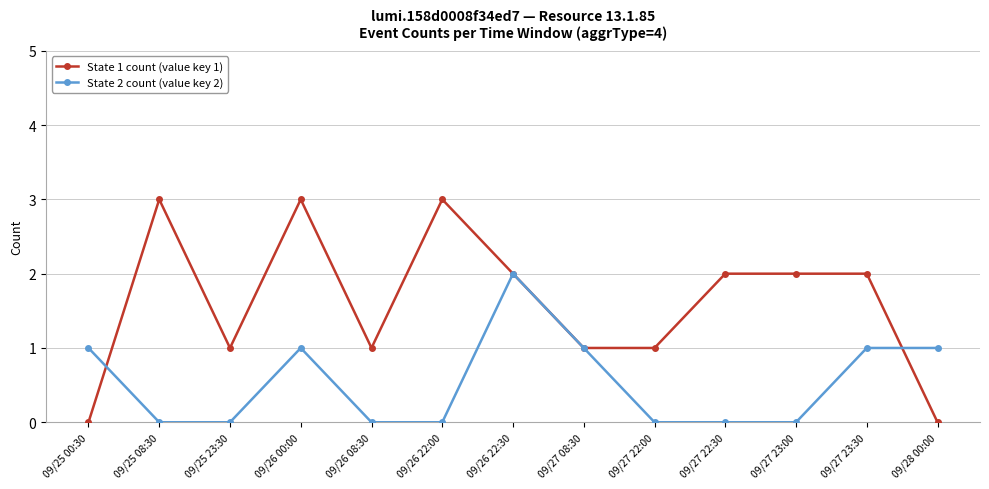

Where is the first local maximum for State 1 count (value key 1)?

09/25 08:30